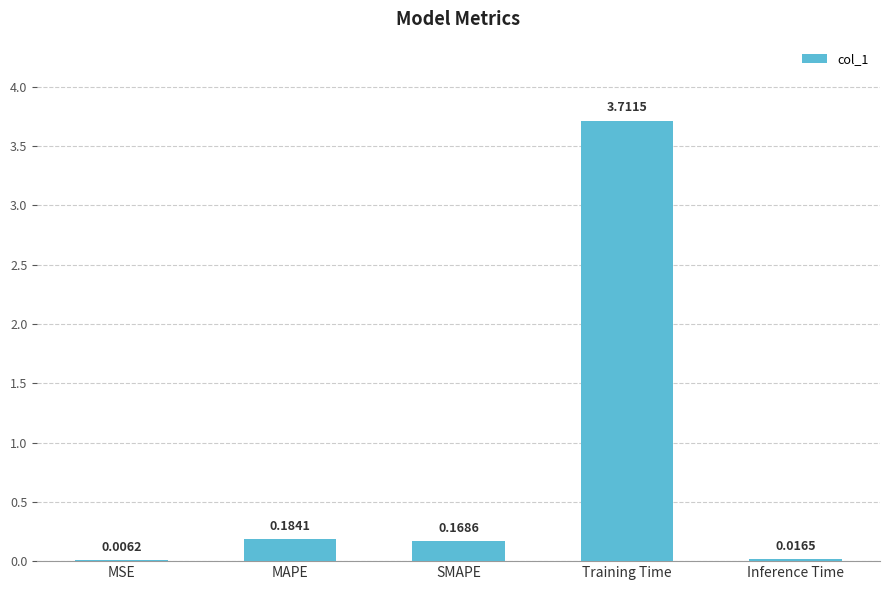

Which category has the highest value across all series?

Training Time